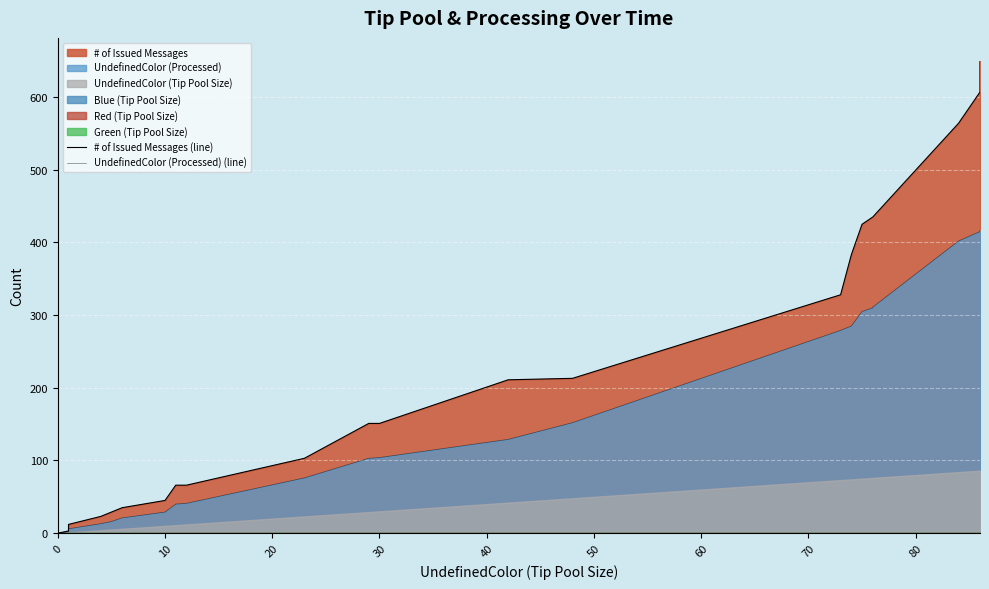

Reading left to right, transcribe all the data shown in this chart.

# of Issued Messages (line): 0	3	5	5	12	23	29	35	45	66	66	66	66	103	103	151	151	151	151	151	211	213	213	213	213	213	328	383	425	435	435	435	435	435	564	607	607	649	649	649
UndefinedColor (Processed) (line): 0	2	3	3	6	13	16	21	29	40	41	41	41	76	76	103	104	104	104	104	129	152	152	152	152	152	279	285	305	310	311	311	311	311	402	415	416	416	416	416